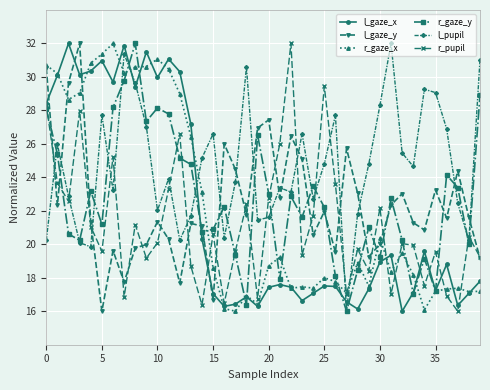

At how many categories does at least one series exceed 18?

40